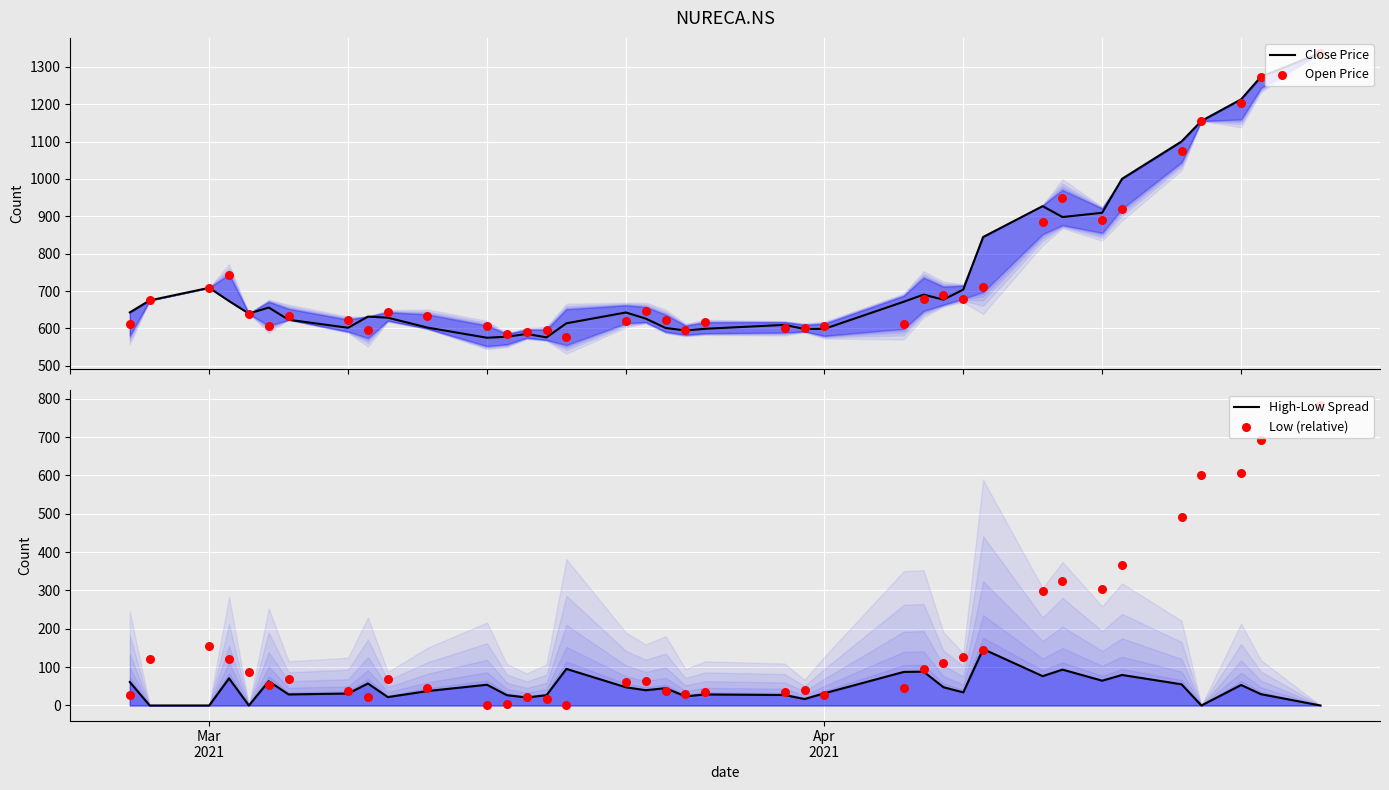

What is the lowest value of the Close Price series?

575.0